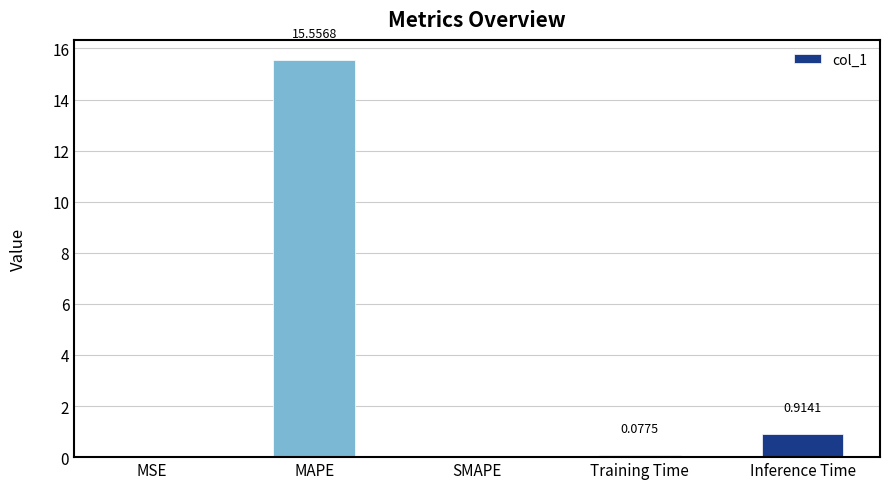

What is the change in value from MSE to Training Time?

+0.1